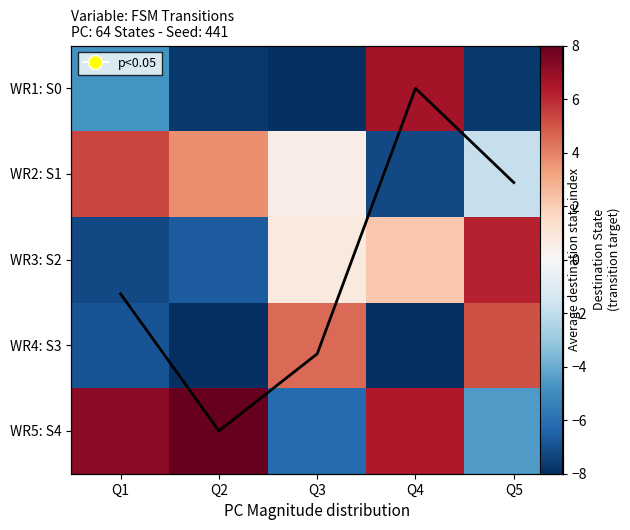

What is the difference between the second highest and second lowest values in the WR2: S1 series?

5.6